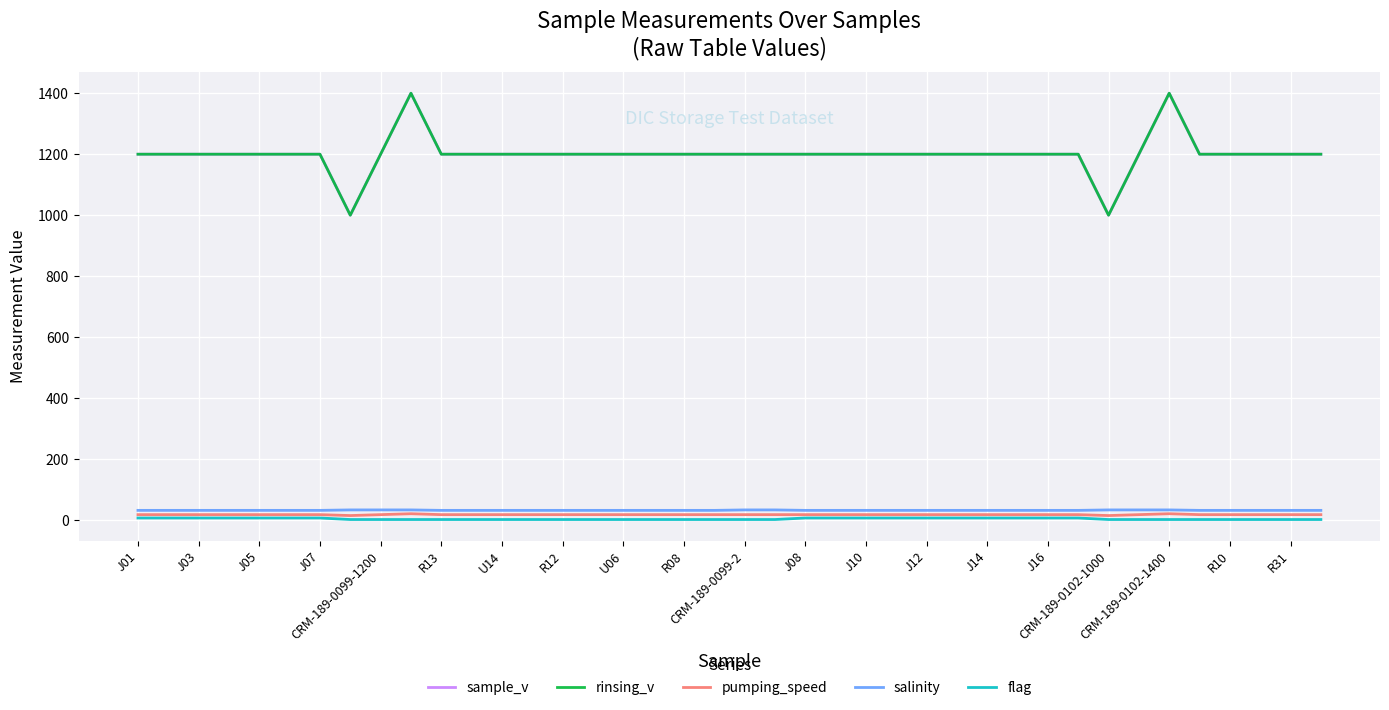

In rinsing_v, how many points are lower than both neighbors (excluding endpoints)?

2